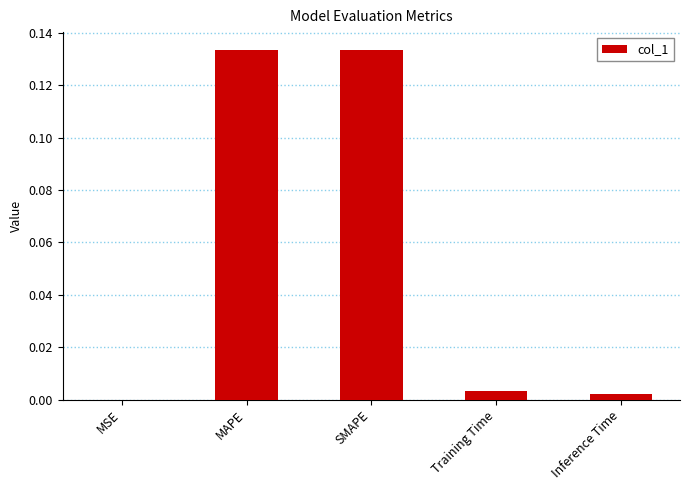

What is the change in value from MAPE to Training Time?

-0.1